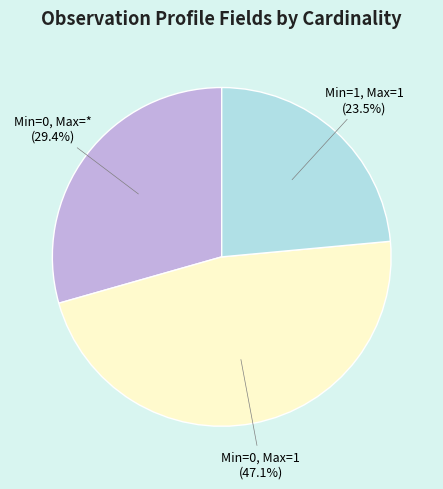

Is there any slice that represents more than half of the pie?

No